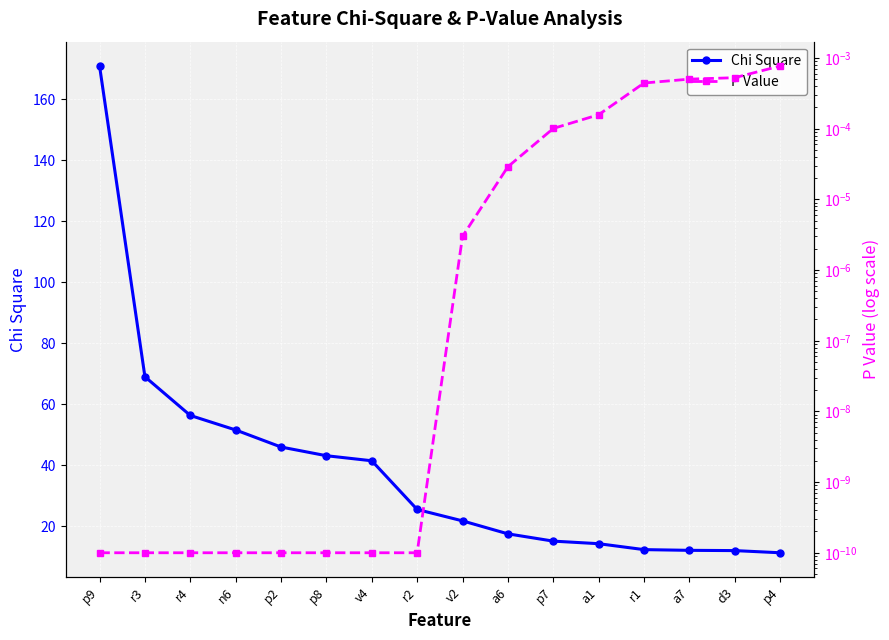

Does the chart display data point markers on the line(s)?

Yes